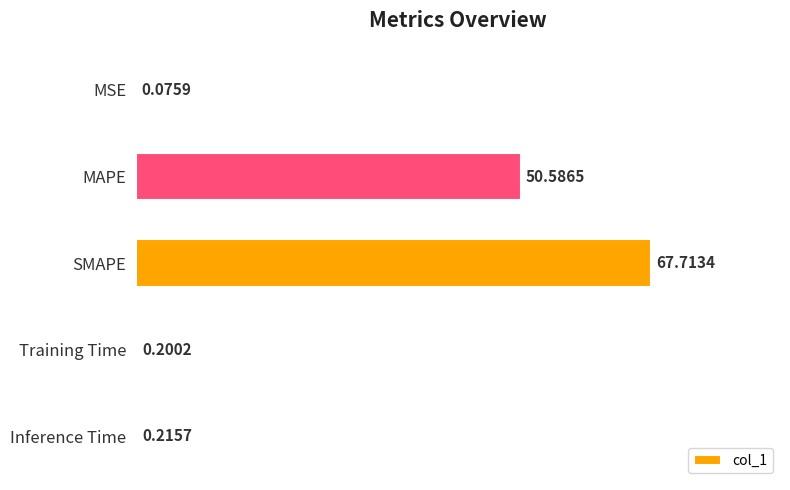

Which has a higher value, SMAPE or Training Time?

SMAPE